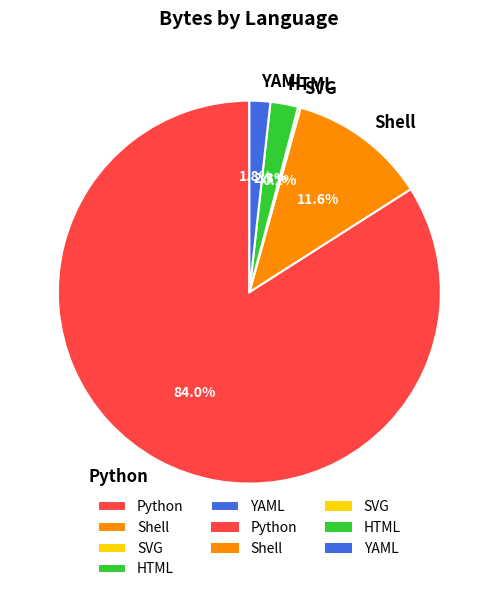

What portion of the pie excludes Shell?

88.4%